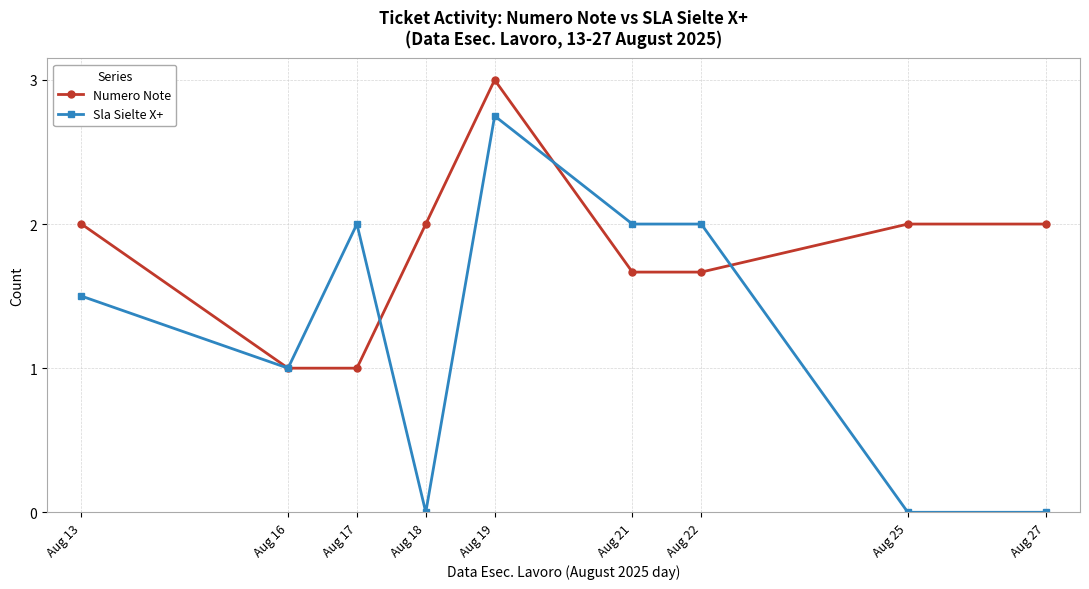

At which category is the sum across all series the highest?

Aug 19